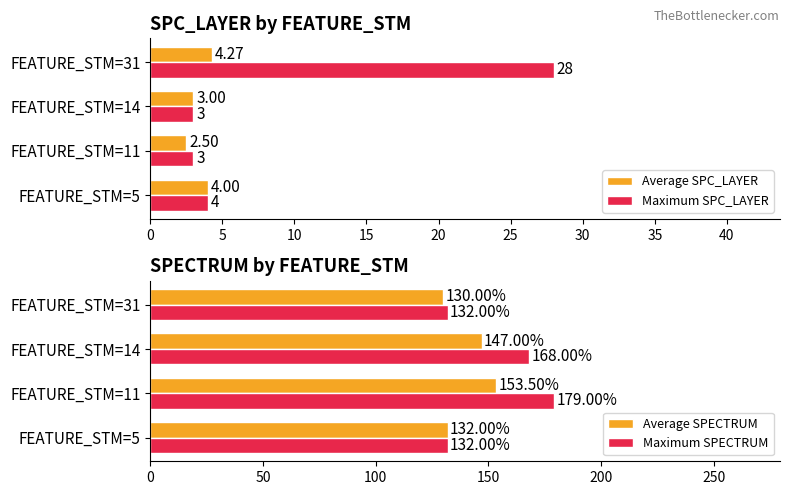

Rank the categories by Average SPECTRUM value from highest to lowest.

FEATURE_STM=11, FEATURE_STM=14, FEATURE_STM=5, FEATURE_STM=31